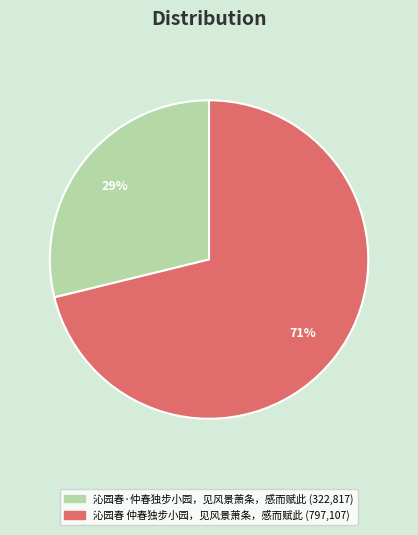

Is it true that 沁园春 仲春独步小园，见风景萧条，感而赋此 is 85% of the pie?

False